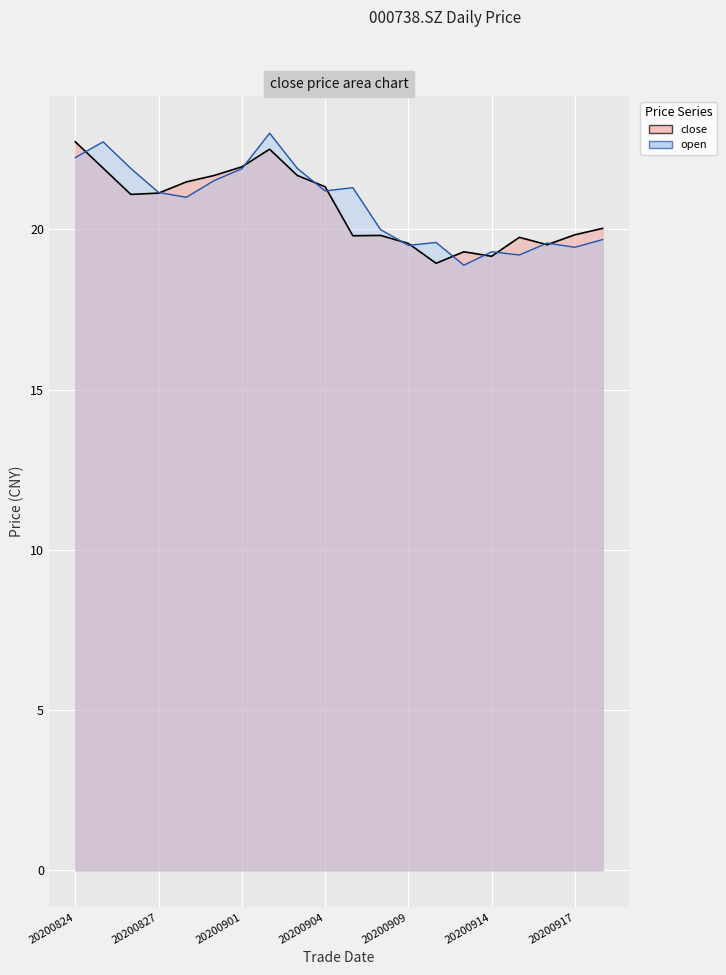

List the series in order of their peak value, highest first.

open, close